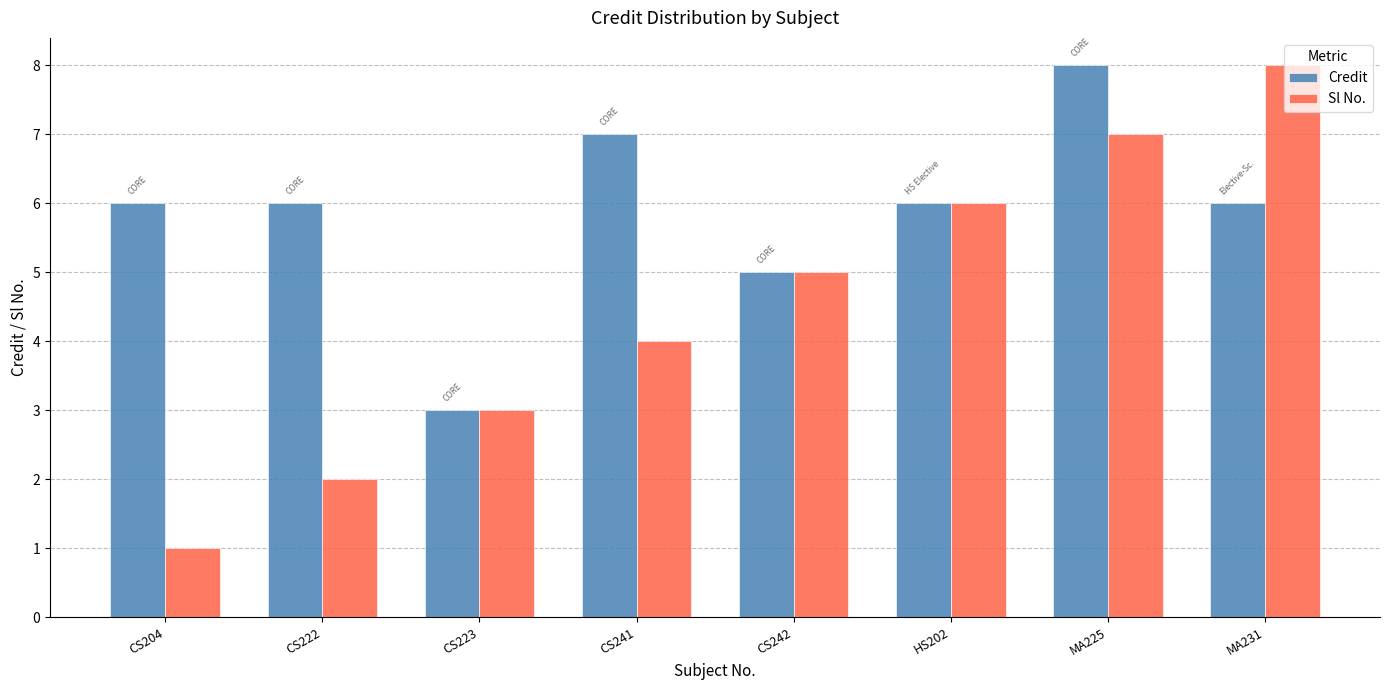

Is it true that Sl No. equals 3 at CS223?

True